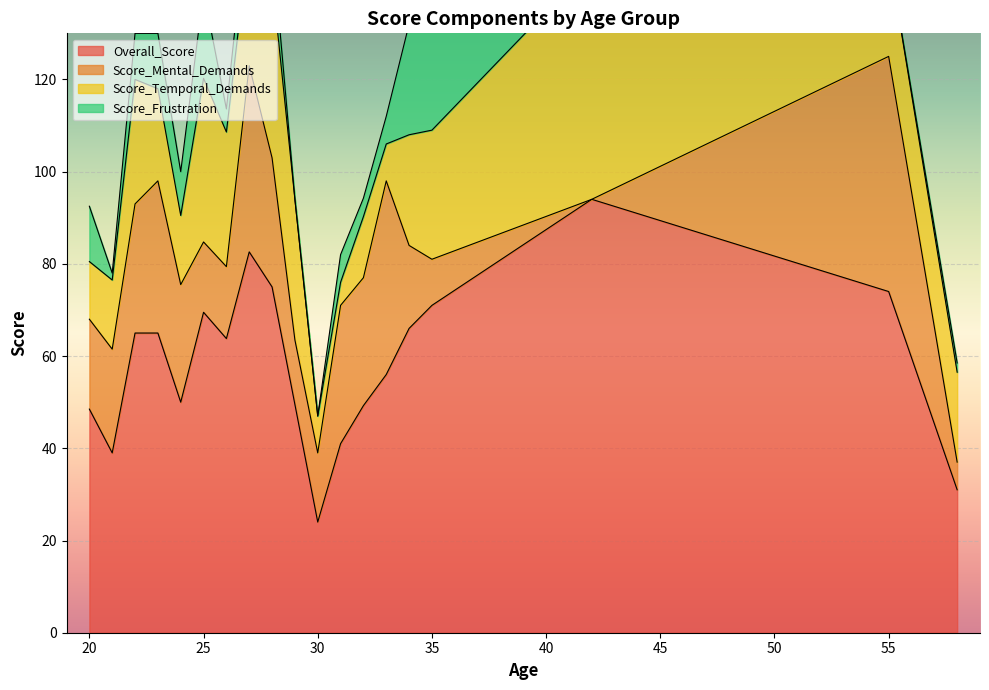

What are all the series names shown in the legend?

Overall_Score, Score_Mental_Demands, Score_Temporal_Demands, Score_Frustration